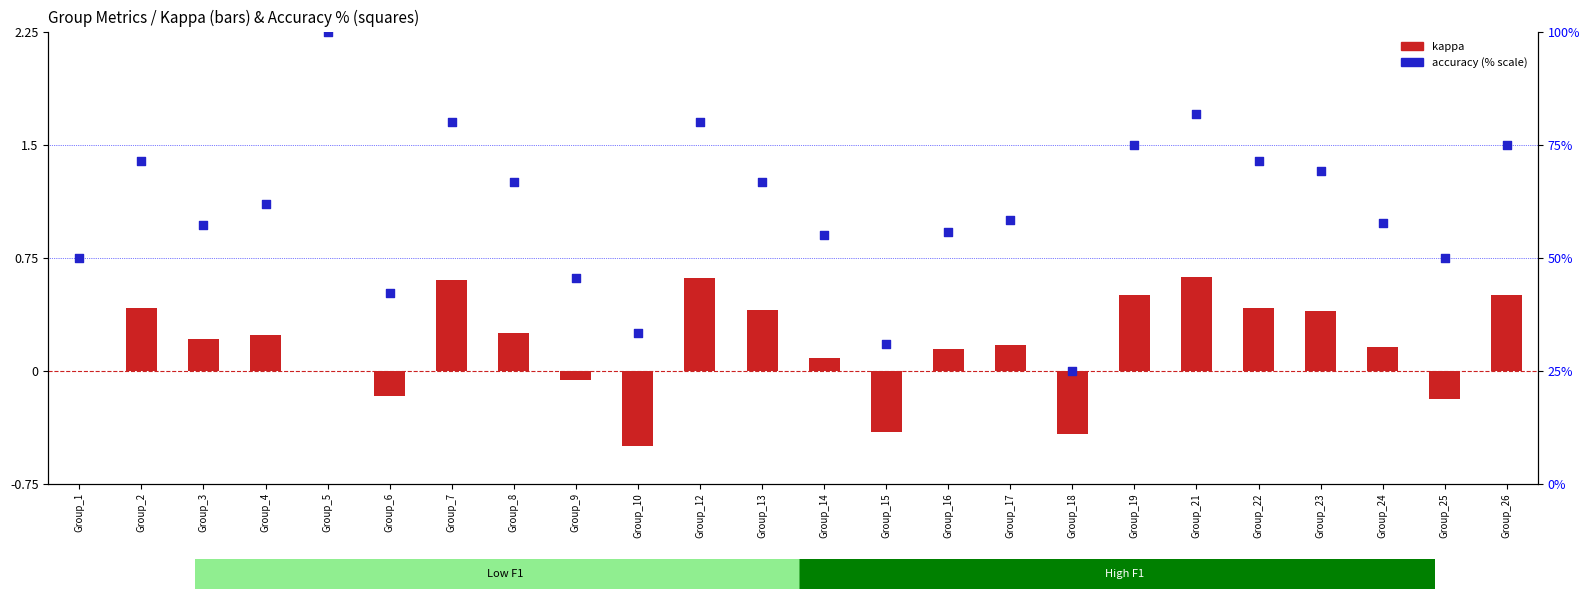

Which series reaches the maximum Y coordinate?

accuracy (% scale)